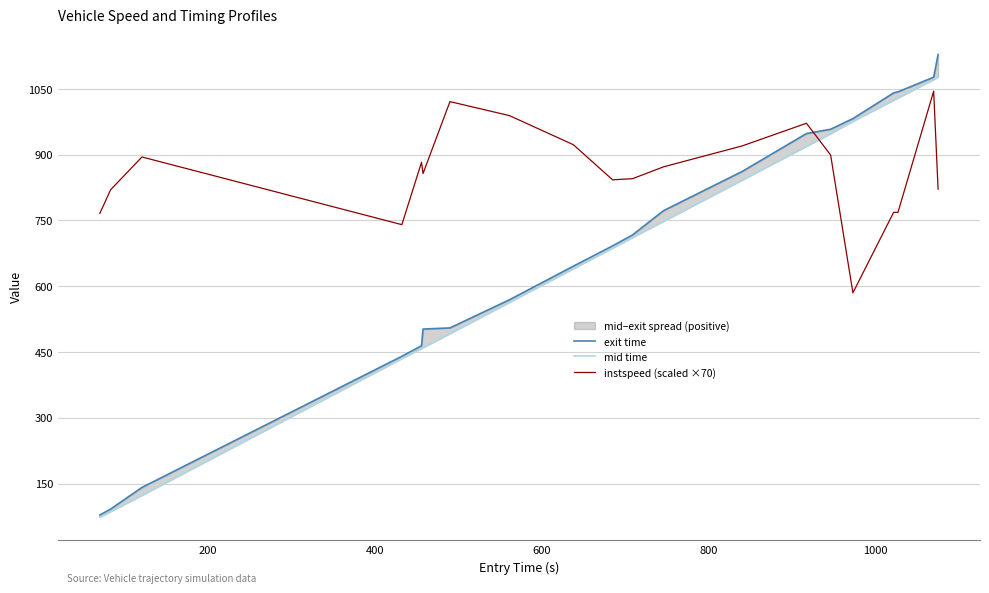

True or false: exit time and mid time intersect in this chart.

False